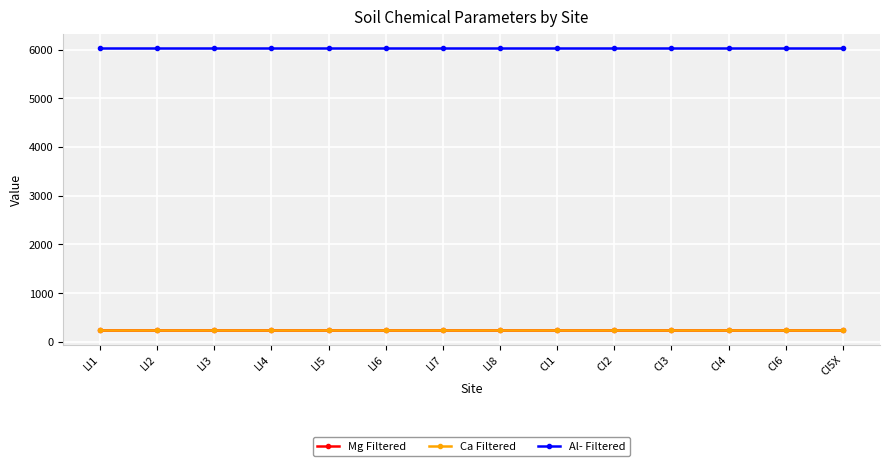

What is the sum of the Mg Filtered values at CI5X and CI1?

470